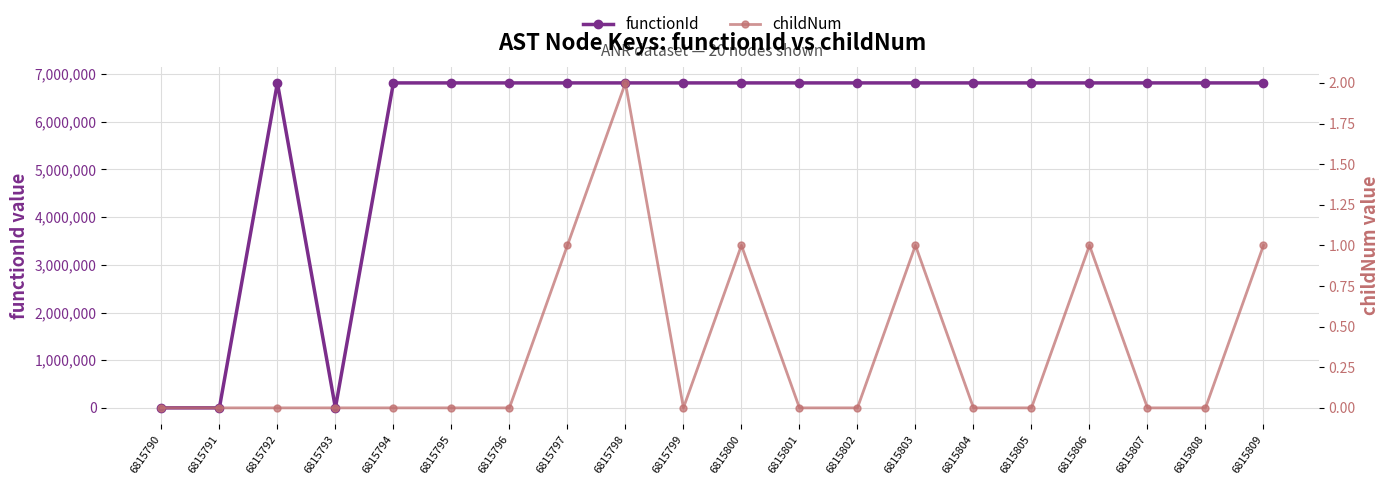

What is the total value across all series at 6815809?

6815792